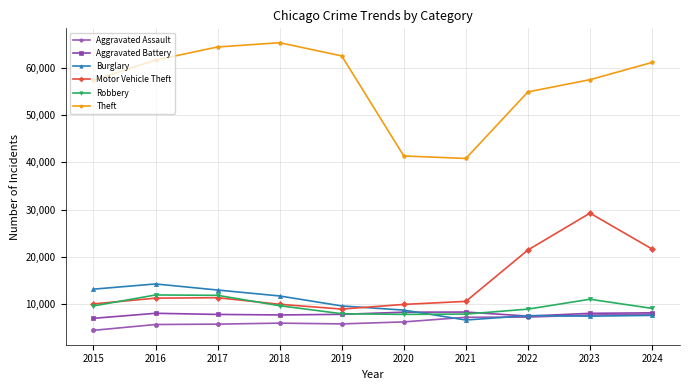

Which series has the largest range (max minus min)?

Theft